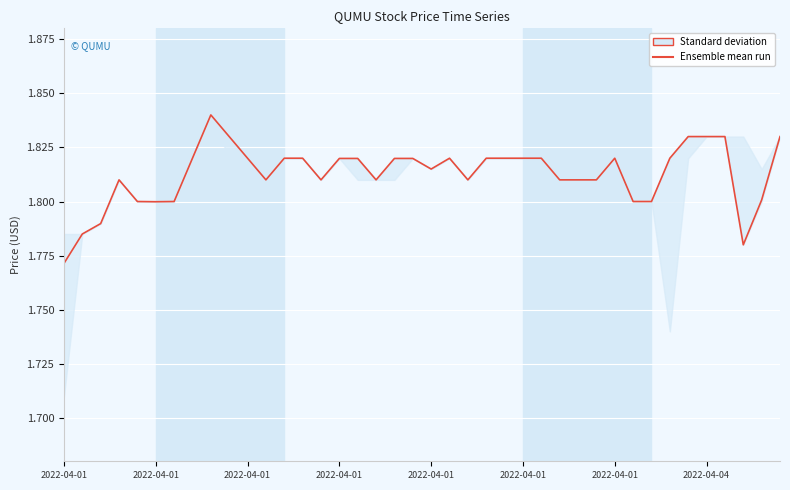

What is the sum of the values at 12 and 31?

3.6